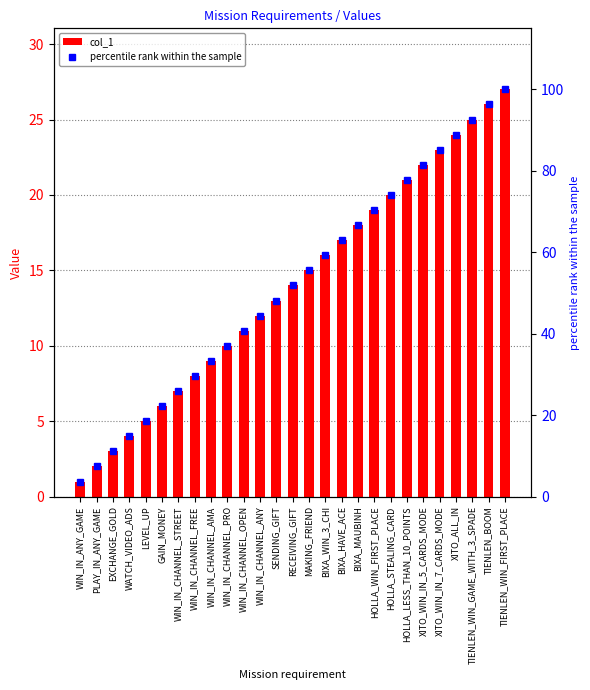

Rank the series at TIENLEN_BOOM from highest to lowest value.

percentile rank within the sample, col_1